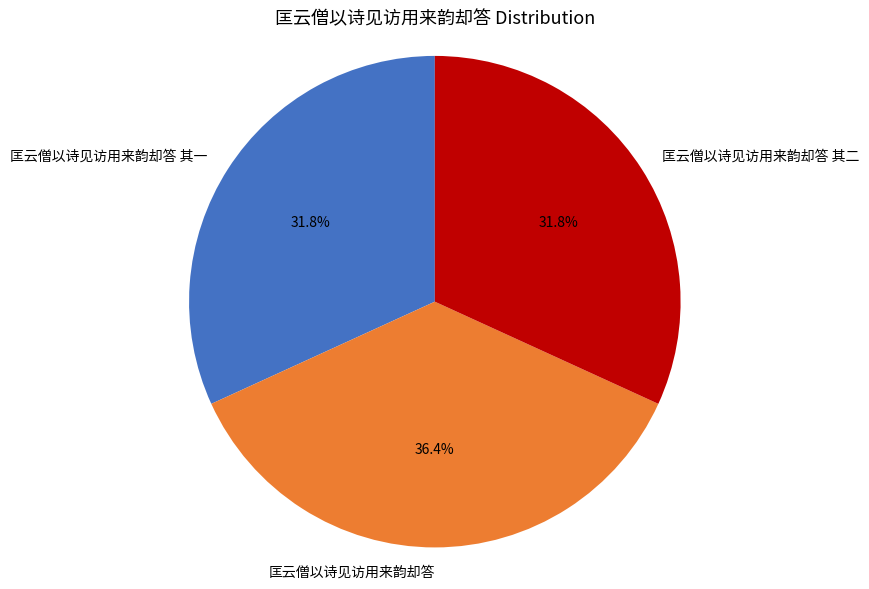

True or false: 匡云僧以诗见访用来韵却答 accounts for 36% of the total.

True